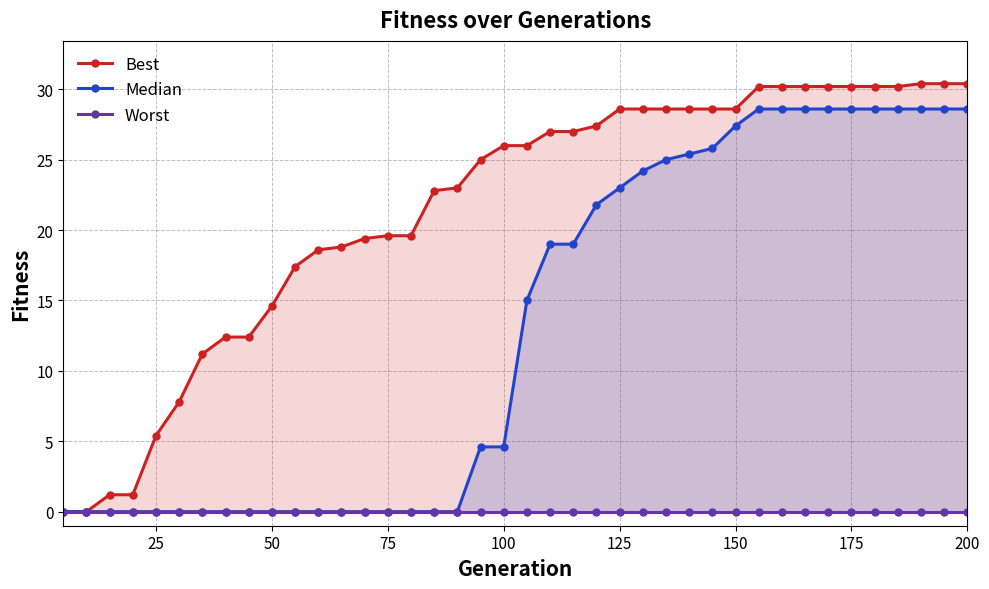

What is the maximum value shown in the chart?

30.4